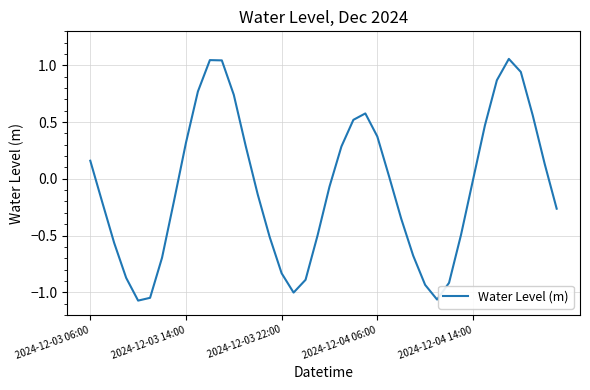

How many values are below 0?

22